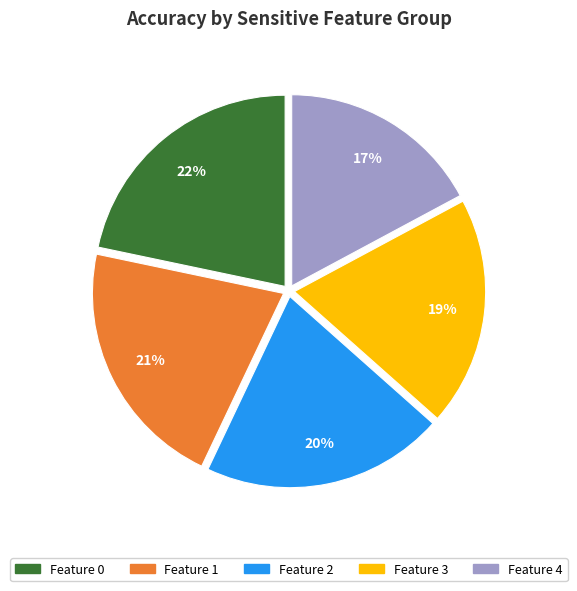

To the nearest percent, what is the difference between the largest and smallest slice percentages?

5%